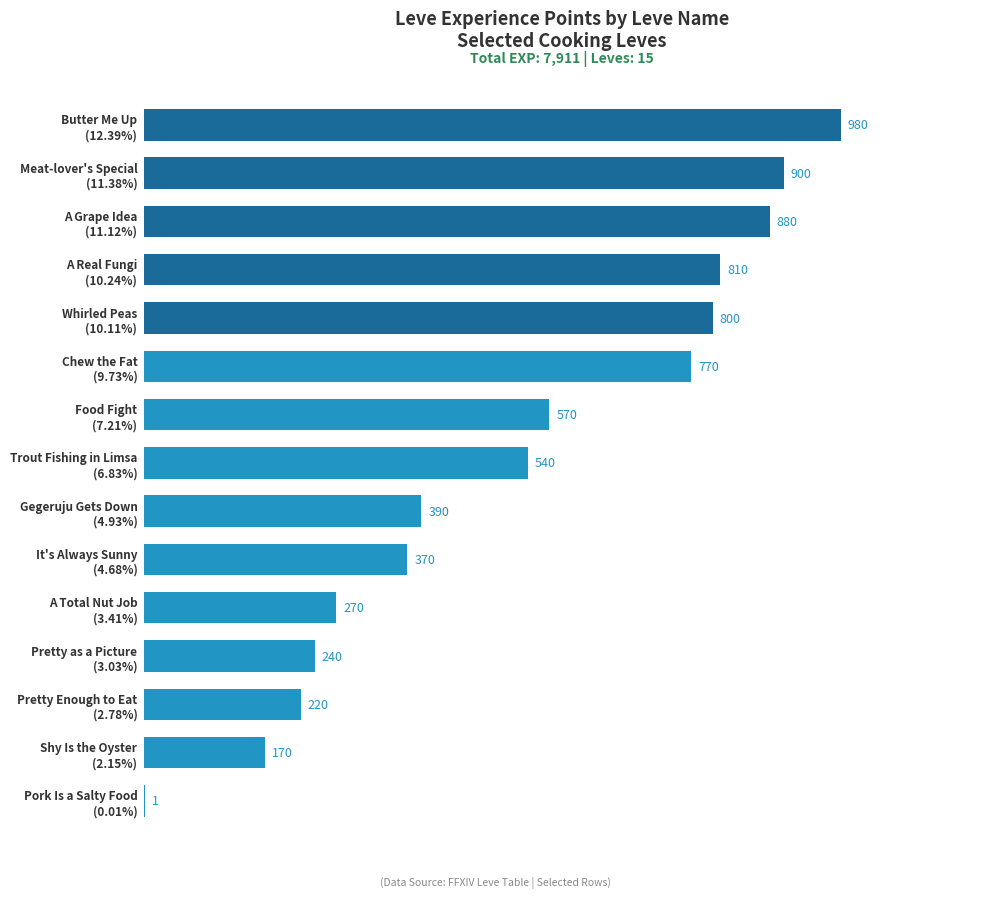

Count the number of data series in this chart.

1